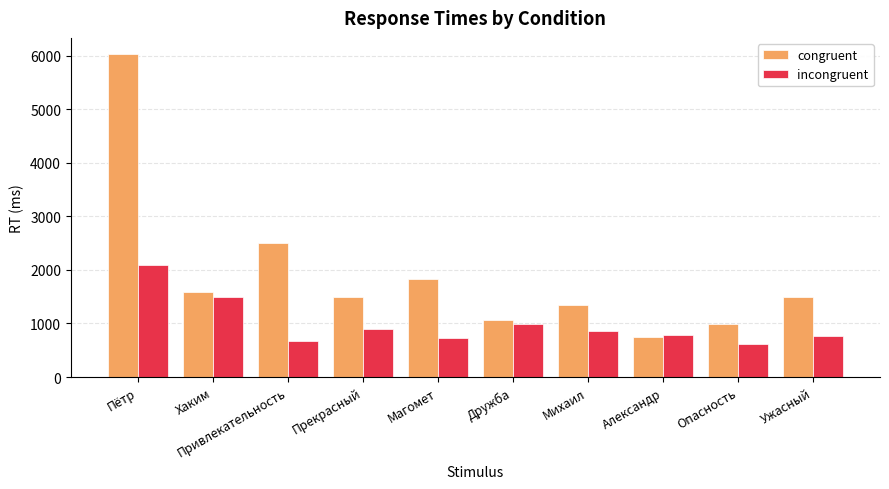

How many bars are there in each group?

2